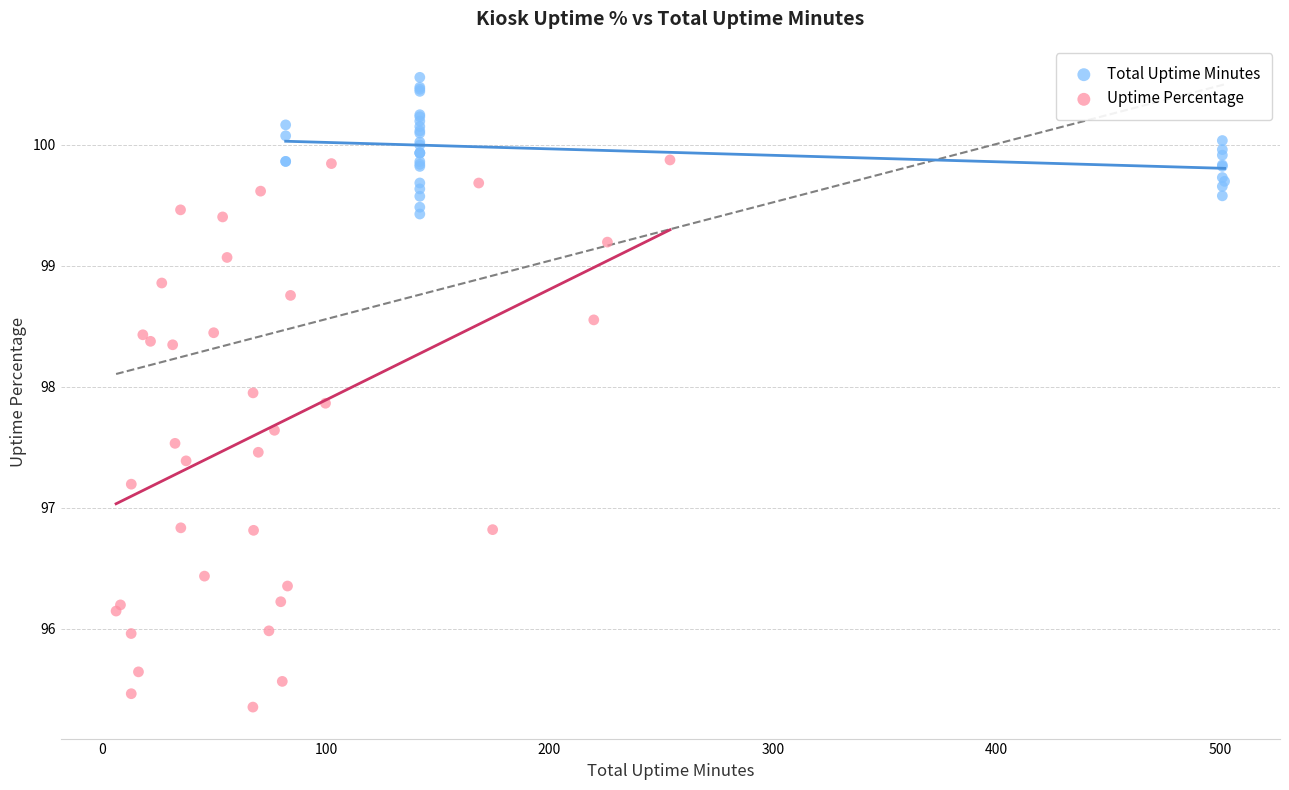

What are all the series names shown in the legend?

Total Uptime Minutes, Uptime Percentage